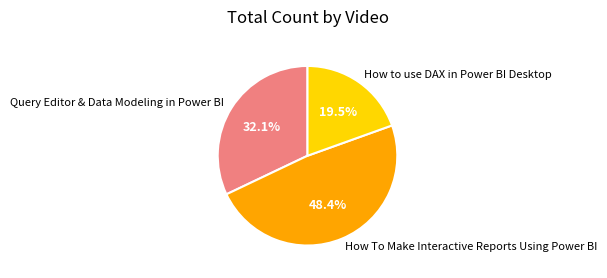

How many slices are in this pie chart?

3